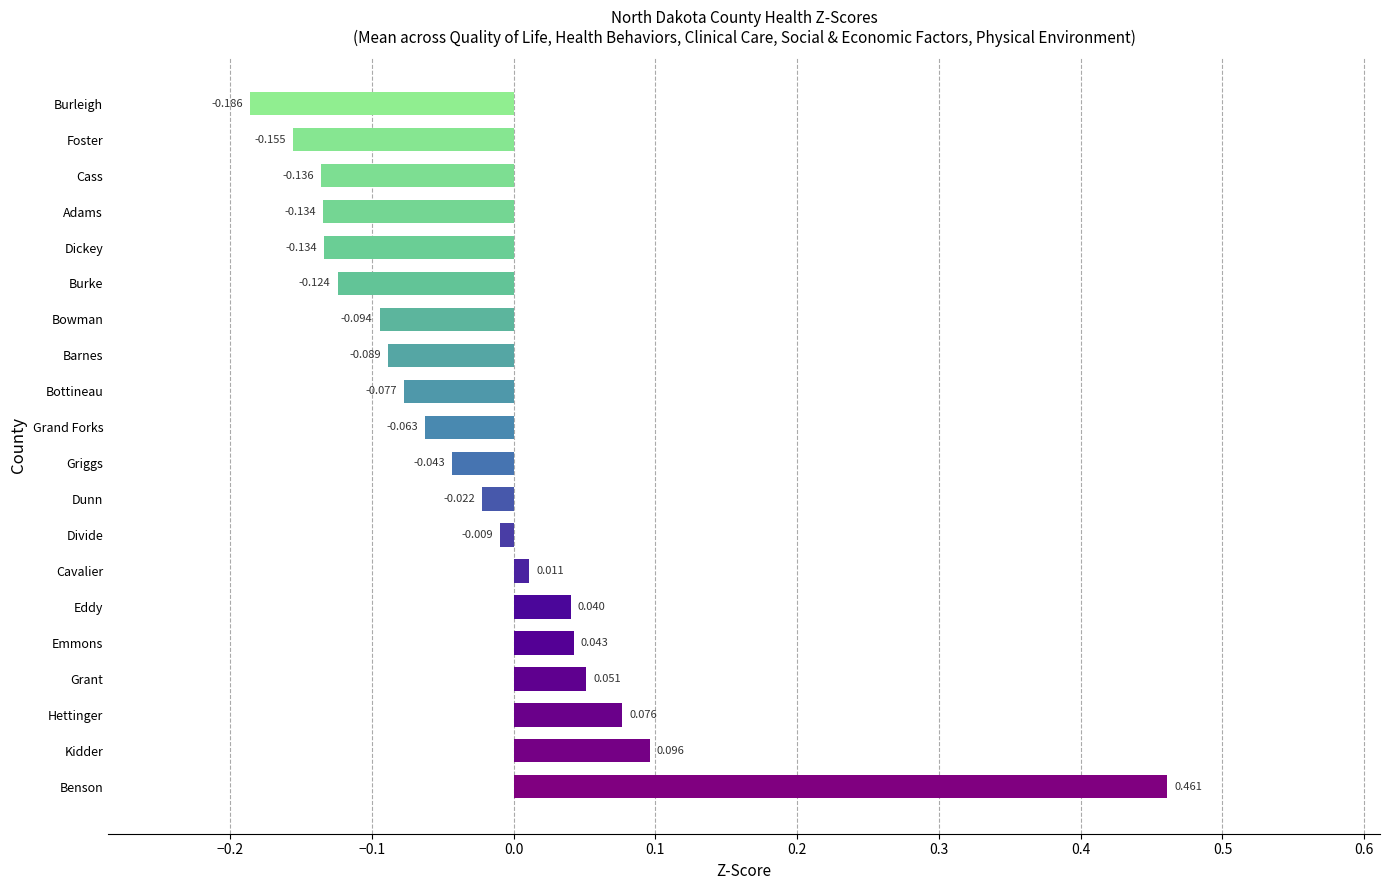

How many distinct data groups are displayed?

1